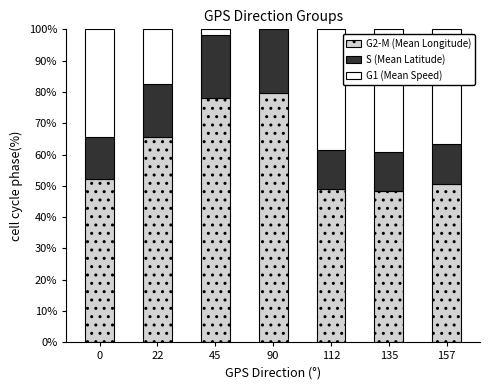

What is the total value across all series at 22?

100.0